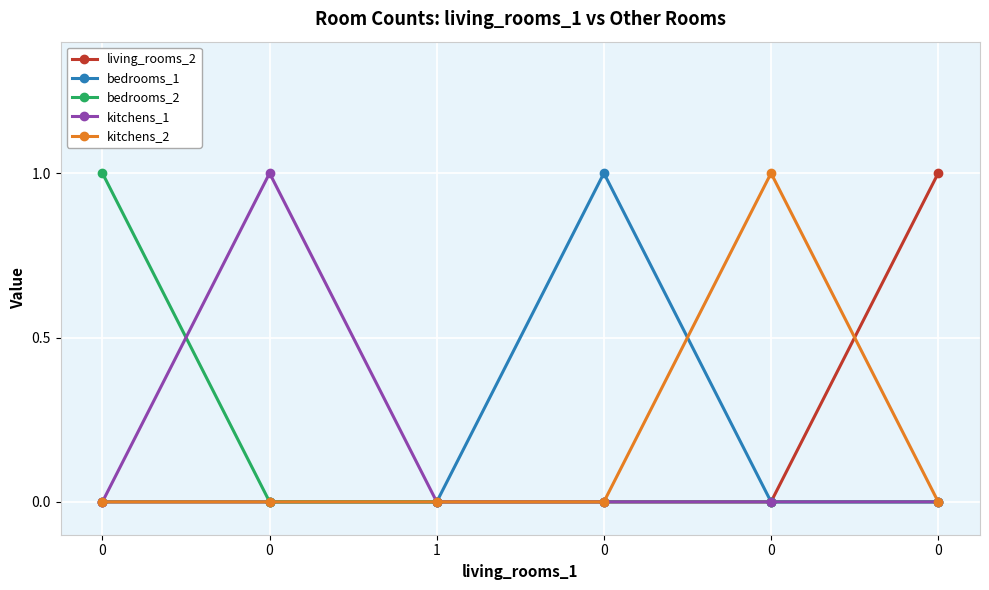

Rank the categories by bedrooms_2 value from lowest to highest.

0, 1, 0, 0, 0, 0